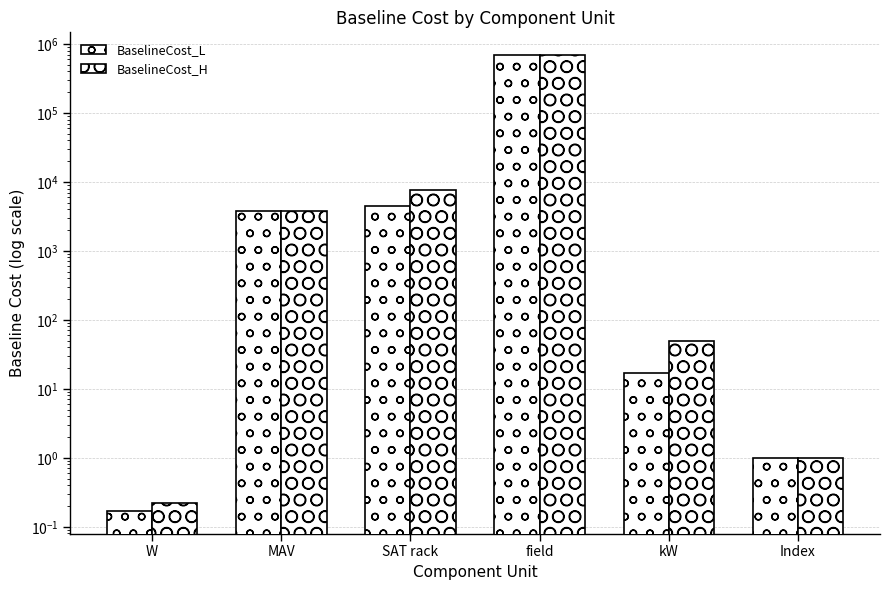

What is the spread (max minus min) of values at SAT rack?

3153.4